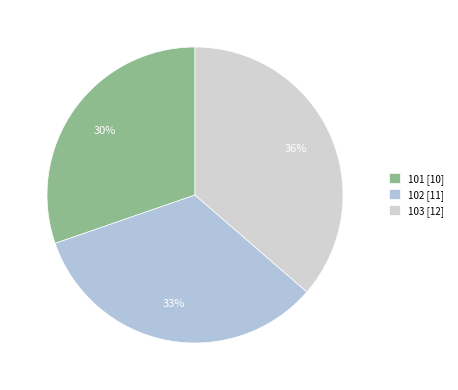

To the nearest percent, what portion does 101 represent?

30%